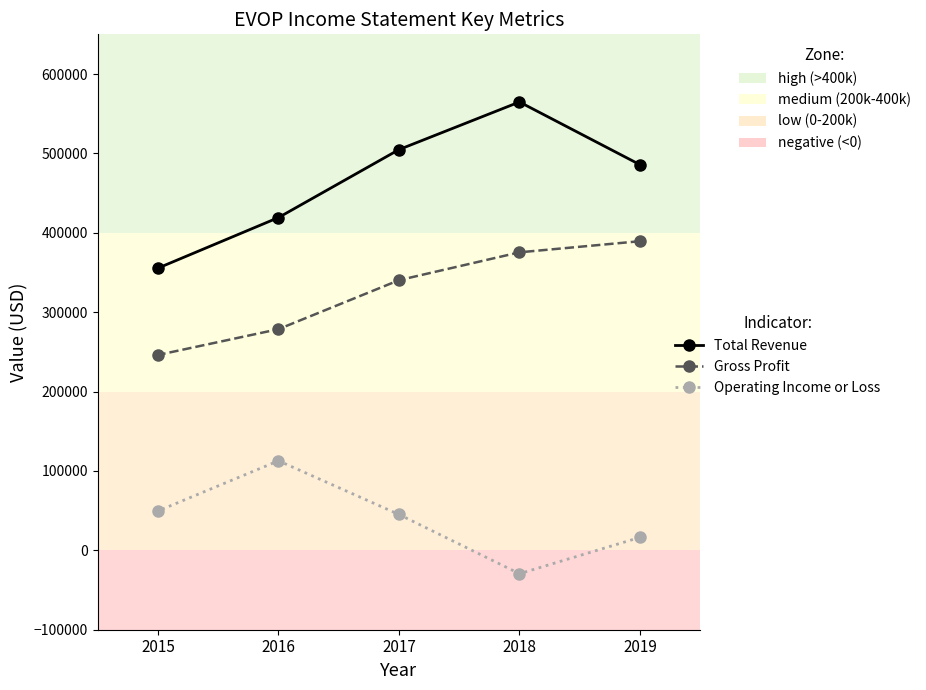

Rank the series by their average value, from highest to lowest.

Total Revenue, Gross Profit, Operating Income or Loss